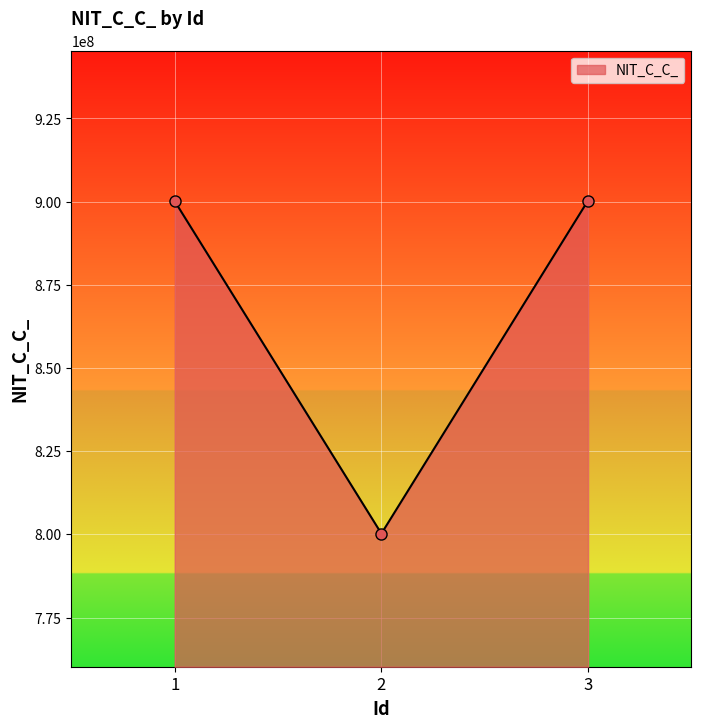

What is the difference between the values at 1 and 3?

222222